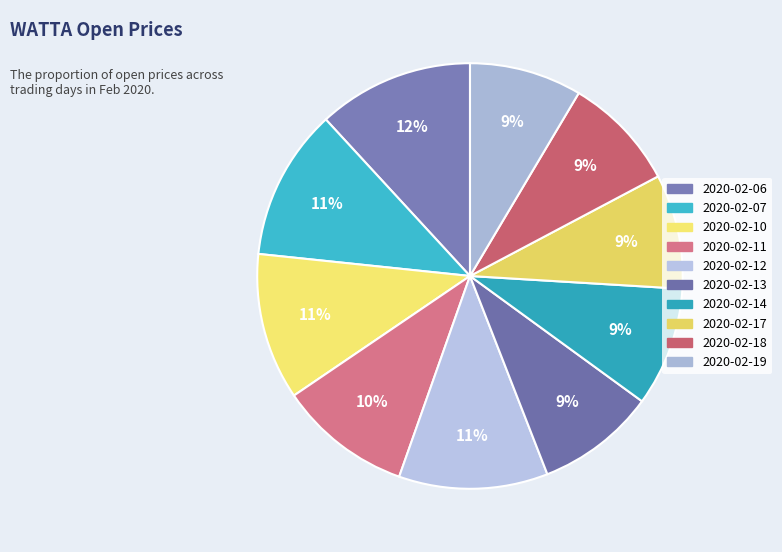

To the nearest percent, what percentage of the pie is 2020-02-11?

10%